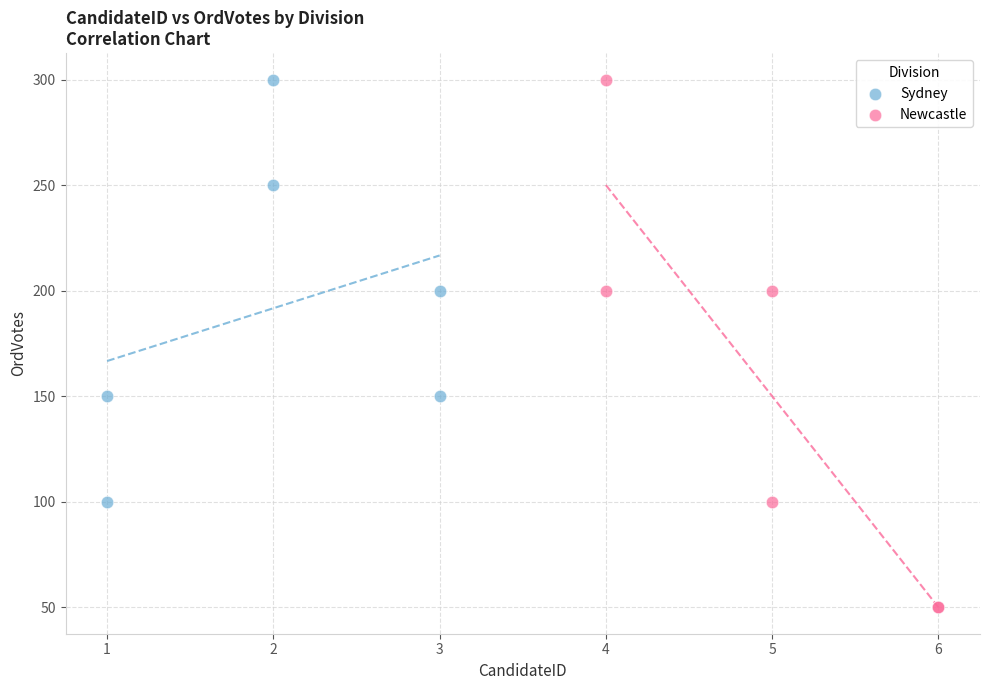

Which series contains the lowest Y value?

Newcastle